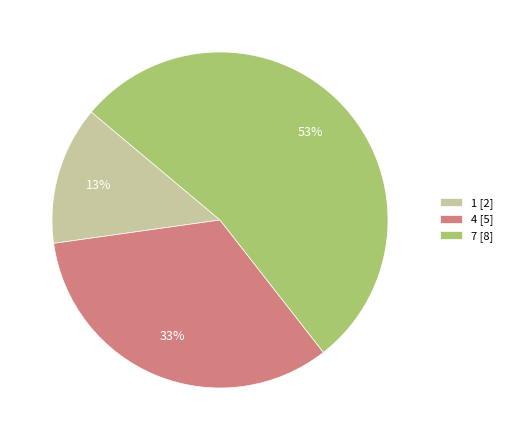

Which has a higher value, 7 or 4?

7